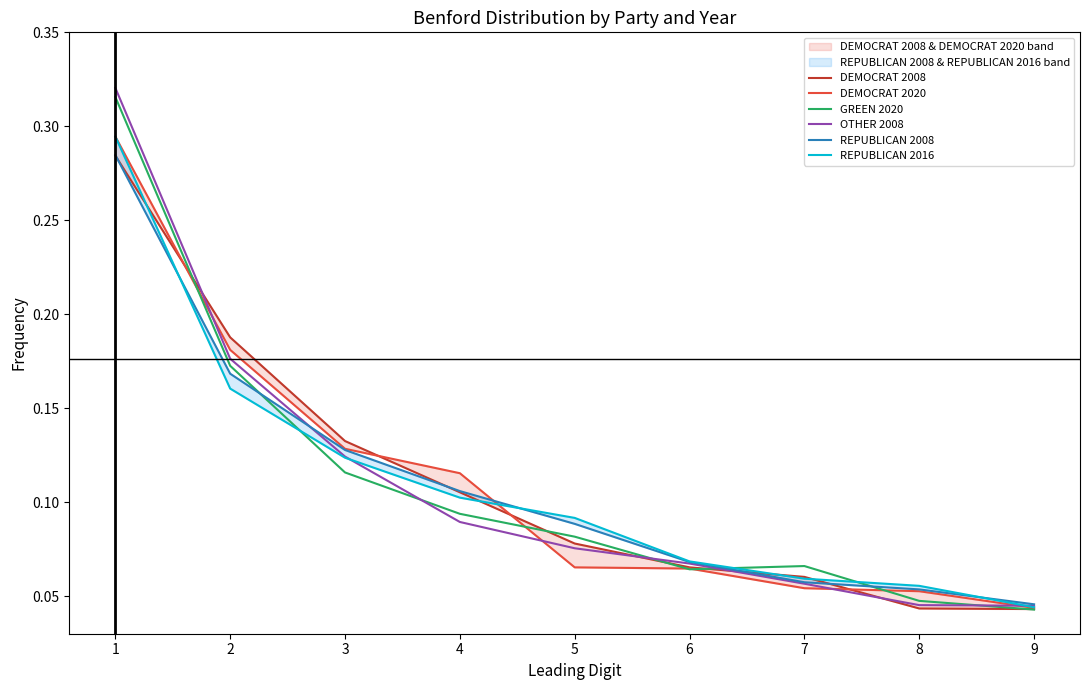

What is the difference between the maximum and minimum values in the REPUBLICAN 2008 series?

0.2